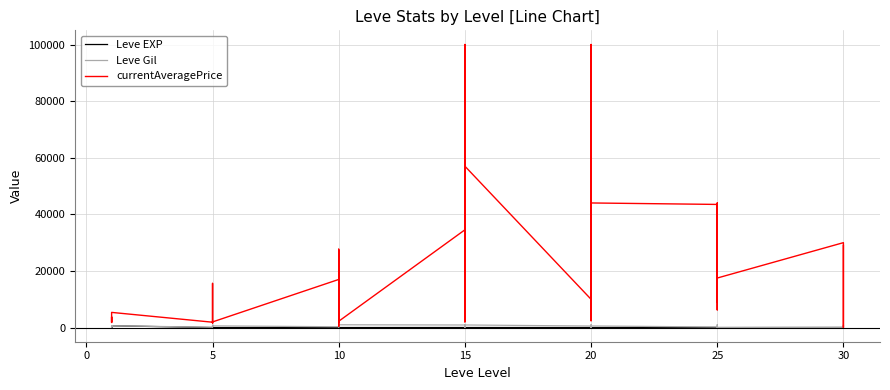

How many data points does each series have?

40